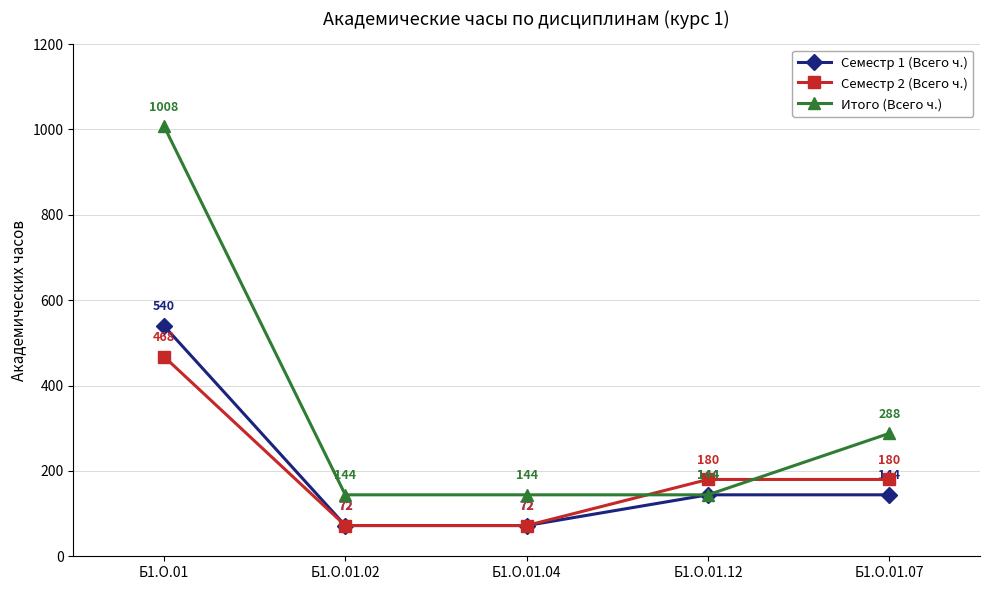

What is the highest value of the Семестр 1 (Всего ч.) series?

540